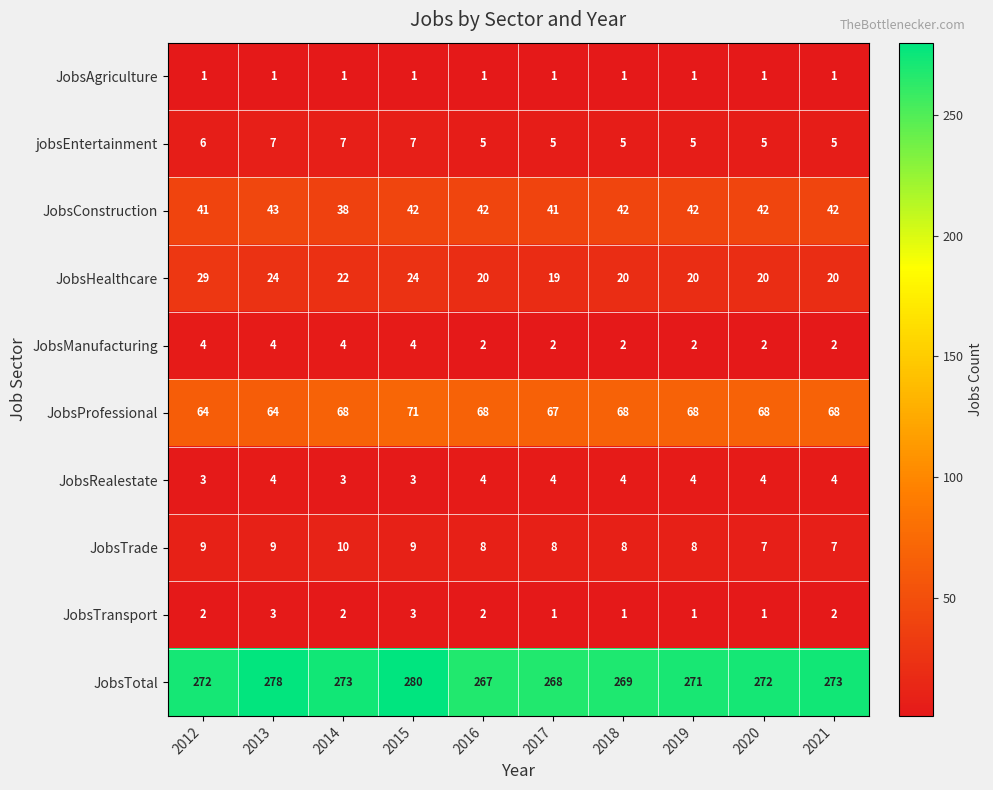

Is it true that JobsProfessional equals 20 at 2021?

False